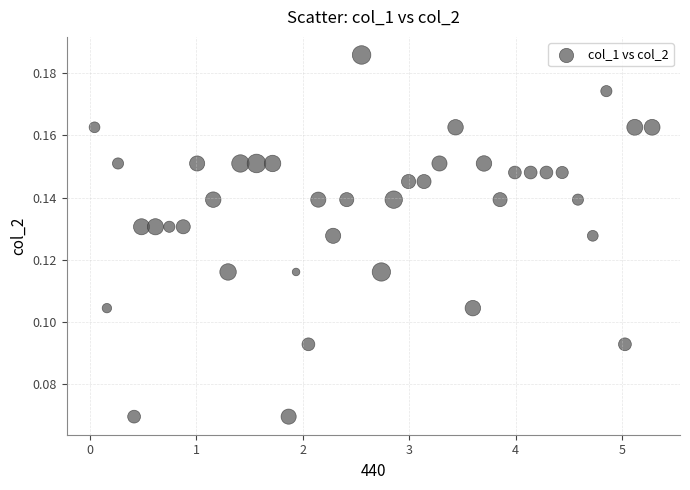

How many points are shown in the scatter plot?

40